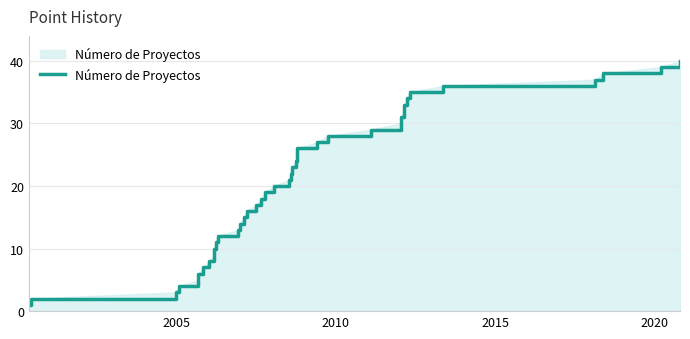

How many distinct data groups are displayed?

1